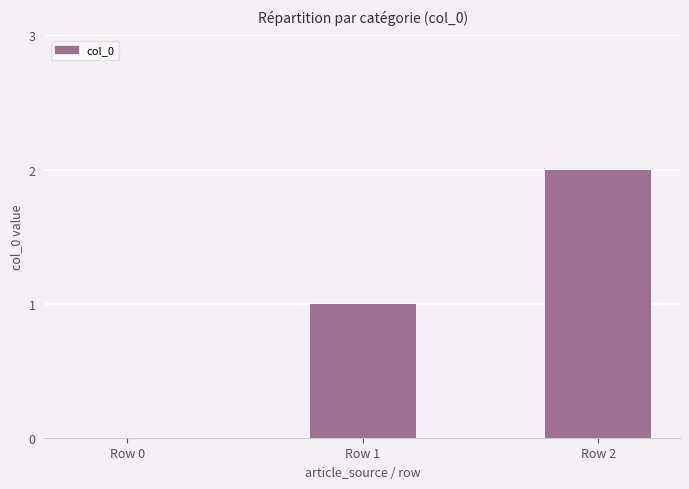

Are the bars horizontal?

No